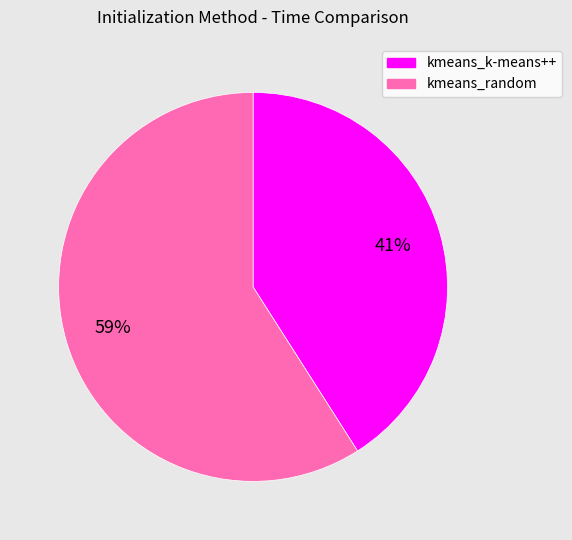

Is the sum of kmeans_random and kmeans_k-means++ greater than half?

Yes